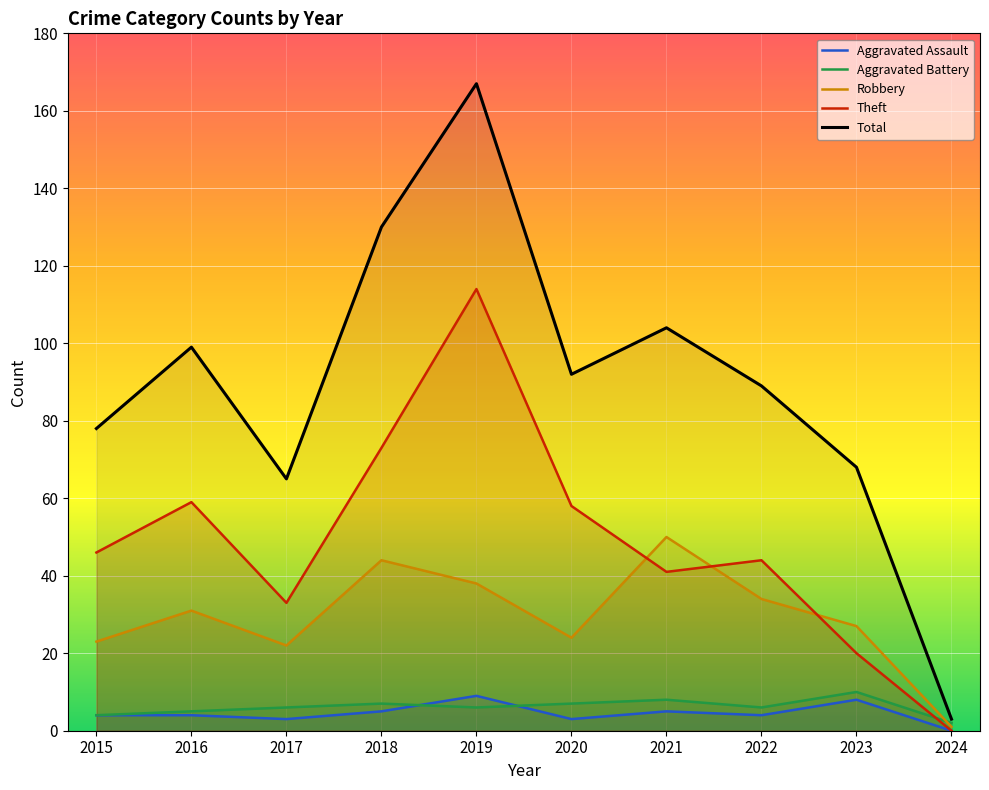

At which label does Total reach its minimum?

2024